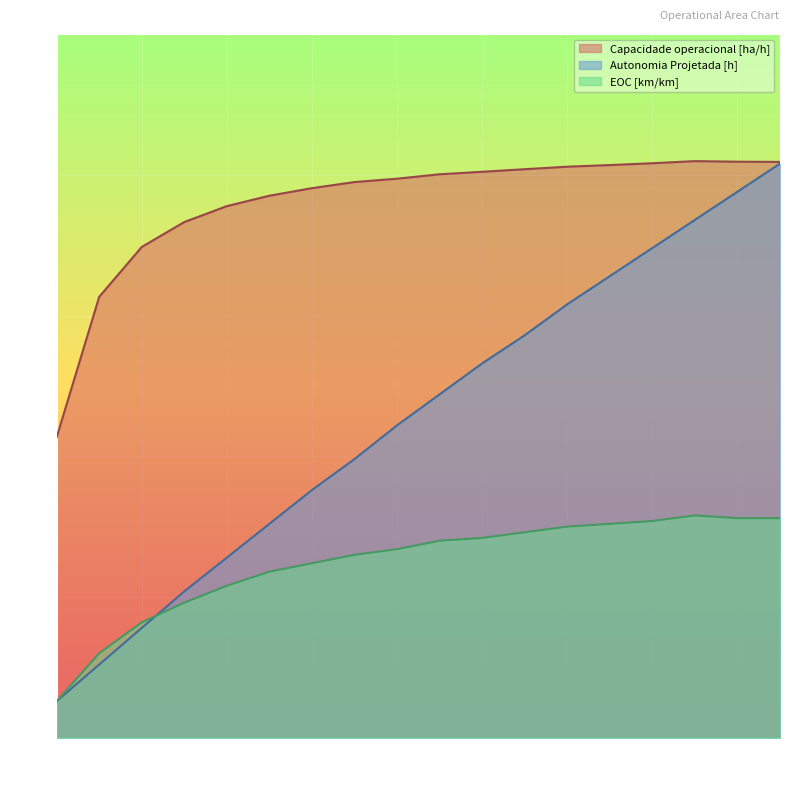

At which category is the sum across all series the highest?

17